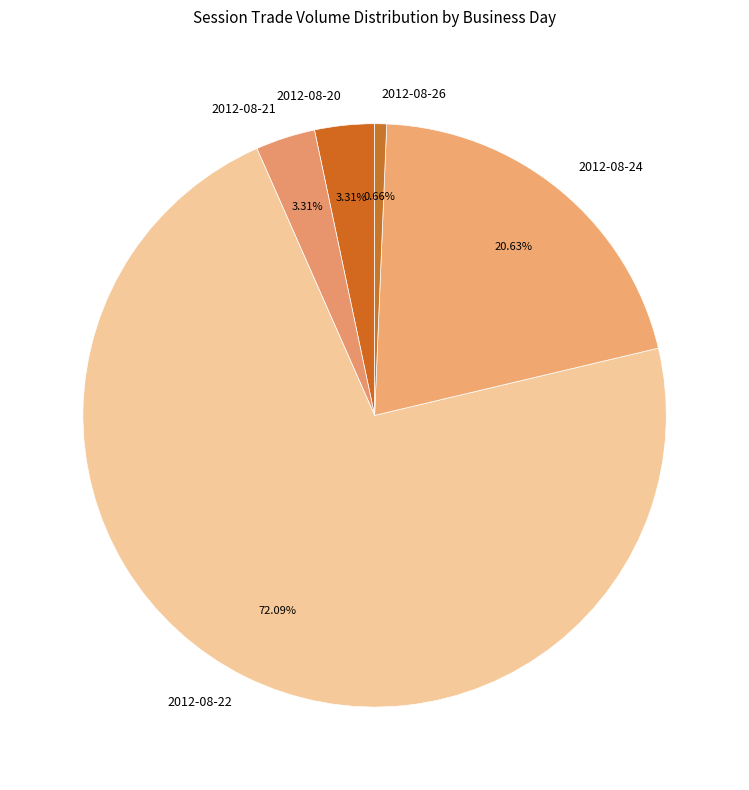

Is it true that 2012-08-24 is 21% of the pie?

True